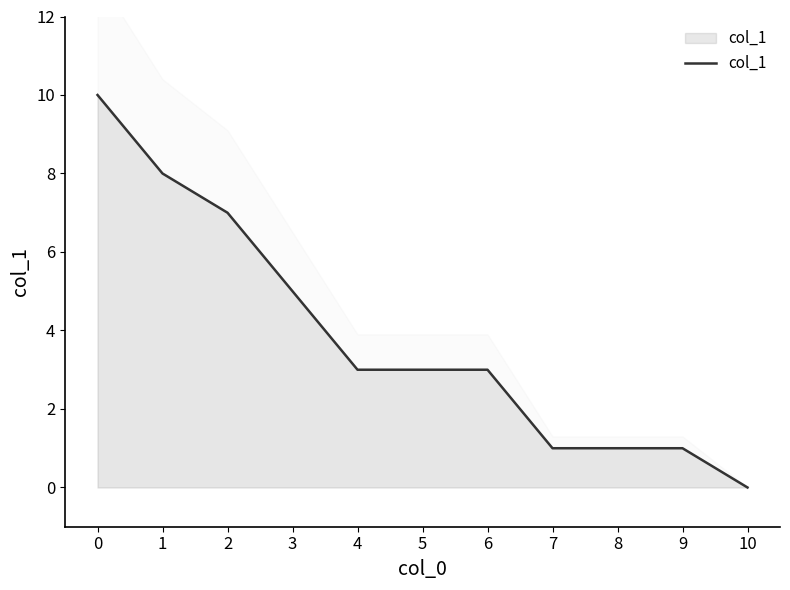

Count the values in the range 1 to 7.

8